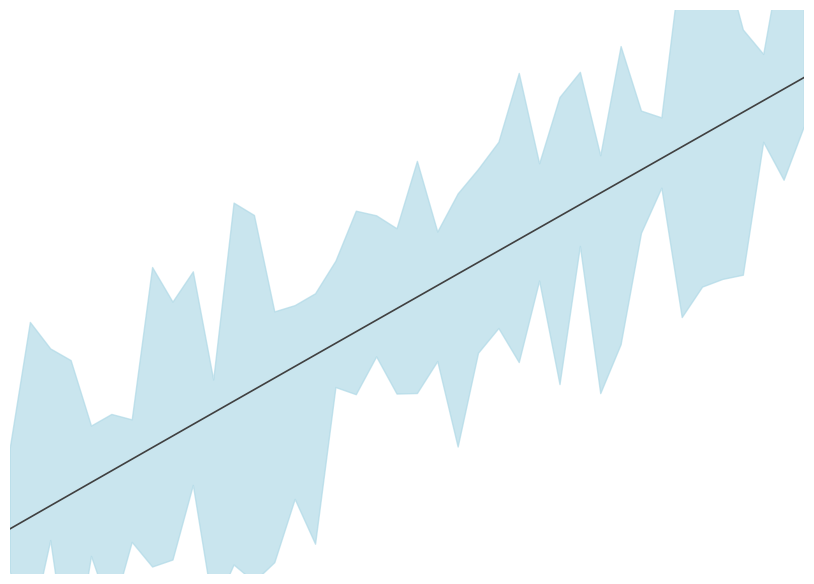

Reading left to right, list all the values displayed in this chart.

0.0	0.0	0.1	0.1	0.1	0.1	0.2	0.2	0.2	0.2	0.3	0.3	0.3	0.3	0.4	0.4	0.4	0.4	0.5	0.5	0.5	0.5	0.6	0.6	0.6	0.6	0.7	0.7	0.7	0.7	0.8	0.8	0.8	0.8	0.9	0.9	0.9	0.9	1.0	1.0